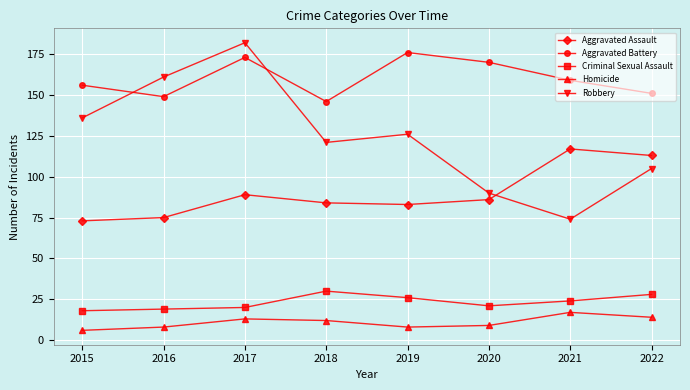

What are all the series names shown in the legend?

Aggravated Assault, Aggravated Battery, Criminal Sexual Assault, Homicide, Robbery